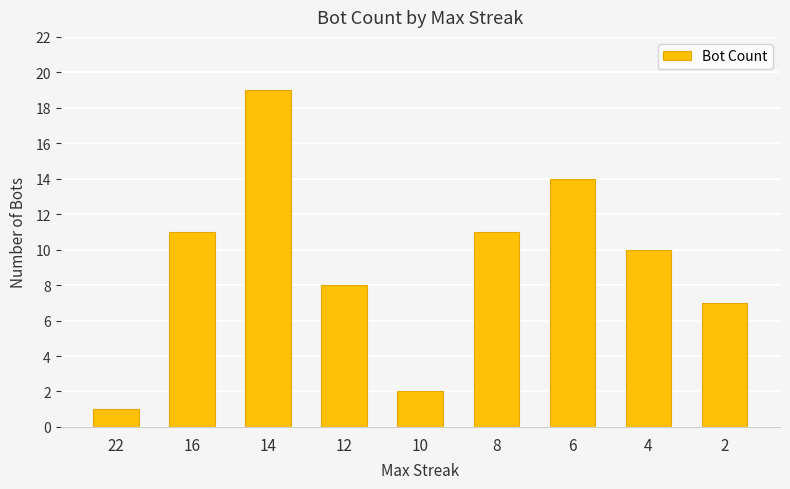

What is the smallest value displayed?

1